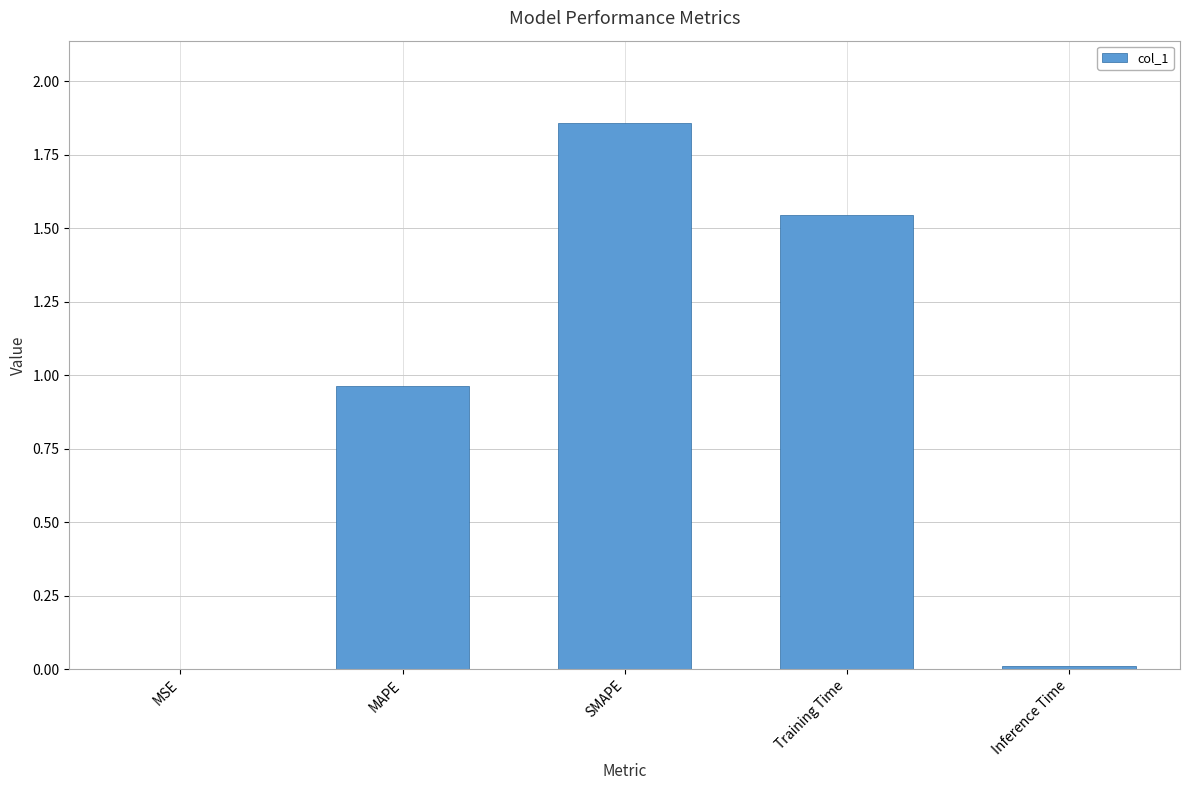

Approximately how many times larger is the value at Training Time compared to SMAPE?

0.8